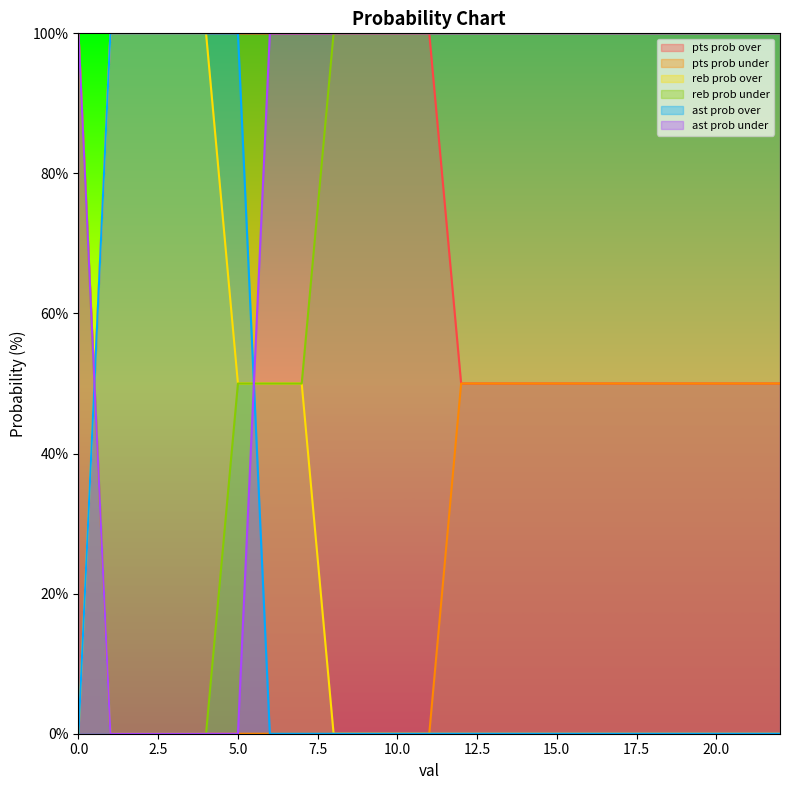

What is the difference between the maximum and minimum values in the pts prob under series?

100